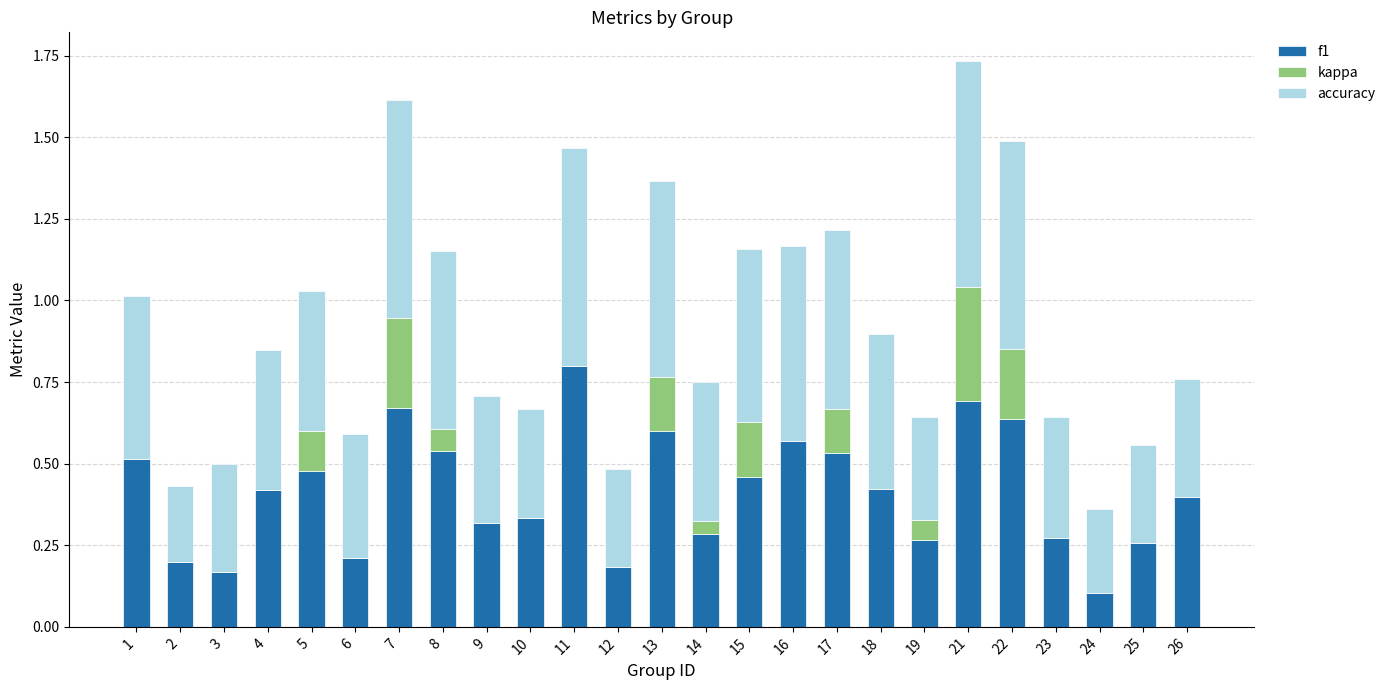

Are the bars grouped side by side (vs. stacked)?

No